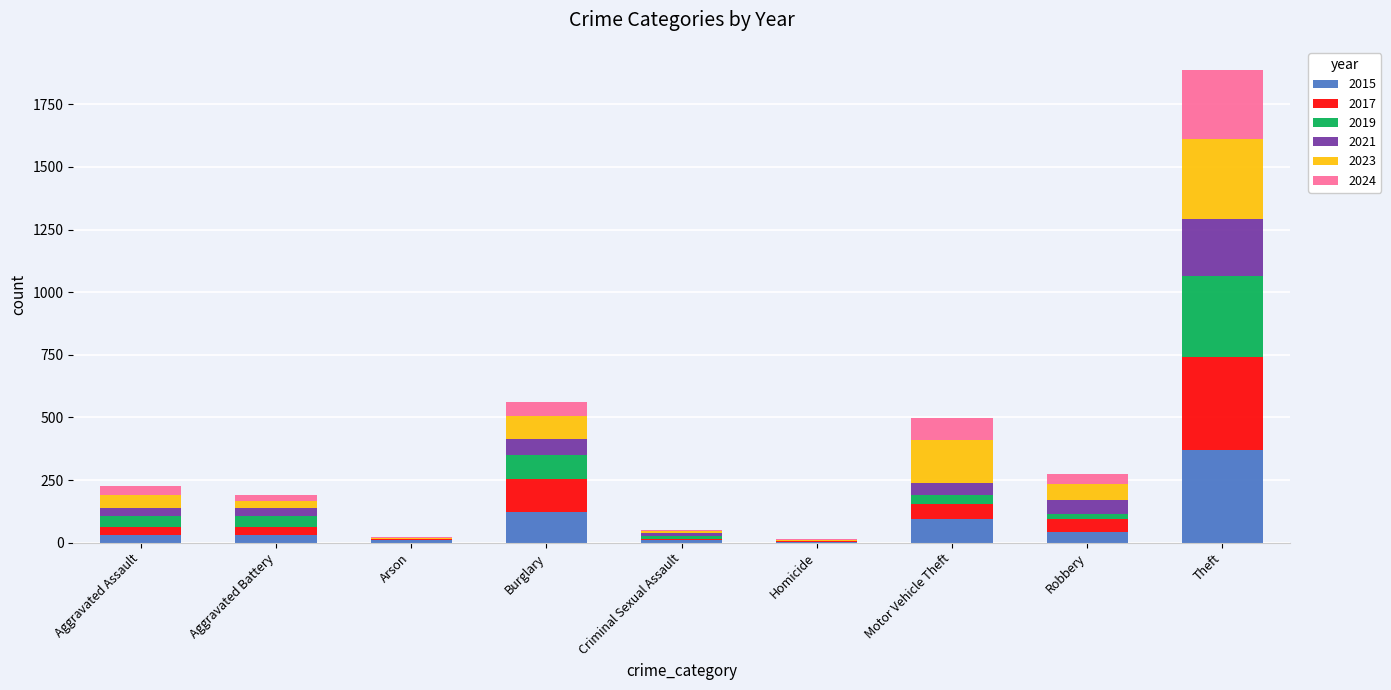

Which category has the highest value in the 2015 series?

Theft